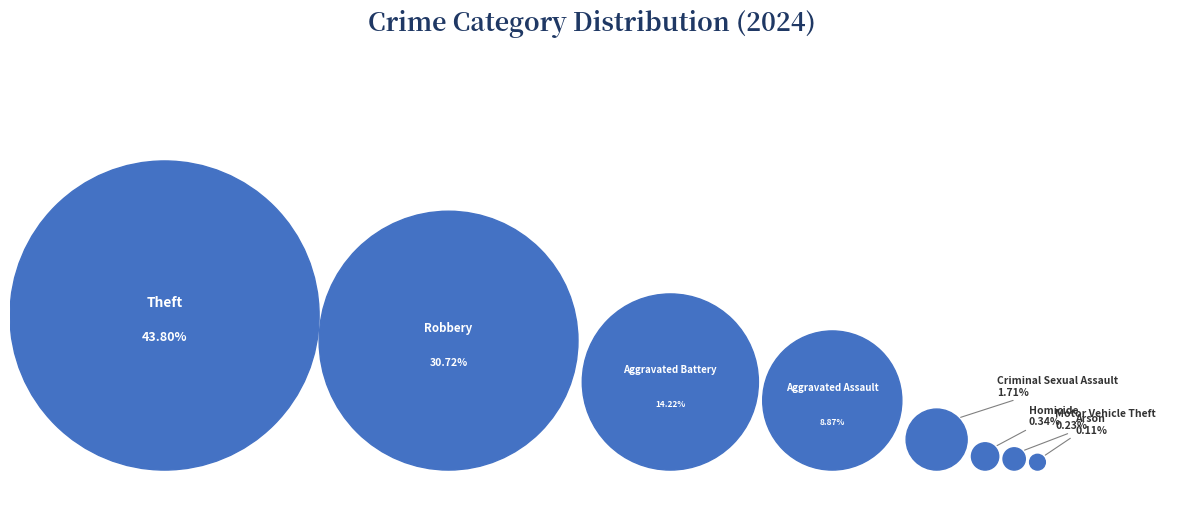

What is the total percentage of Aggravated Battery and Aggravated Assault?

23.1%